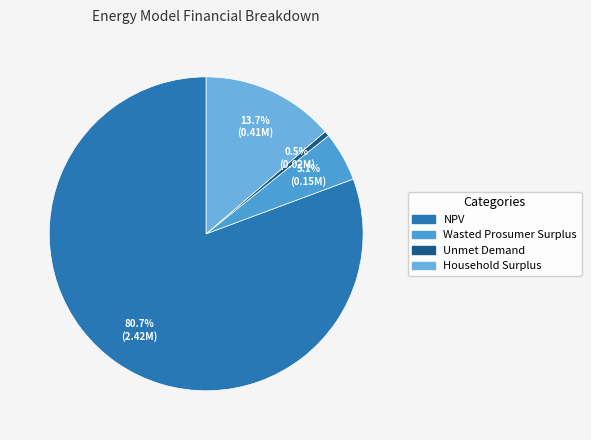

What percentage is NOT represented by NPV?

19.3%